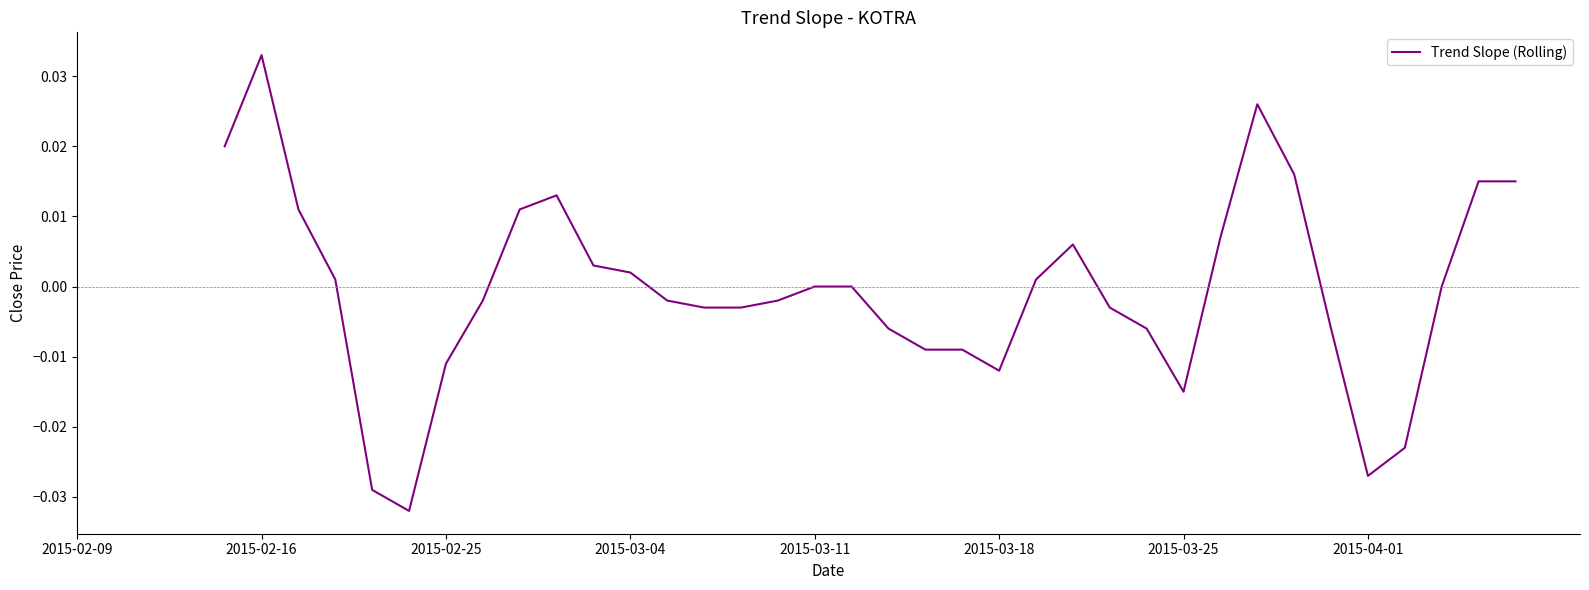

Is it true that the value at 27 is 0.0?

False